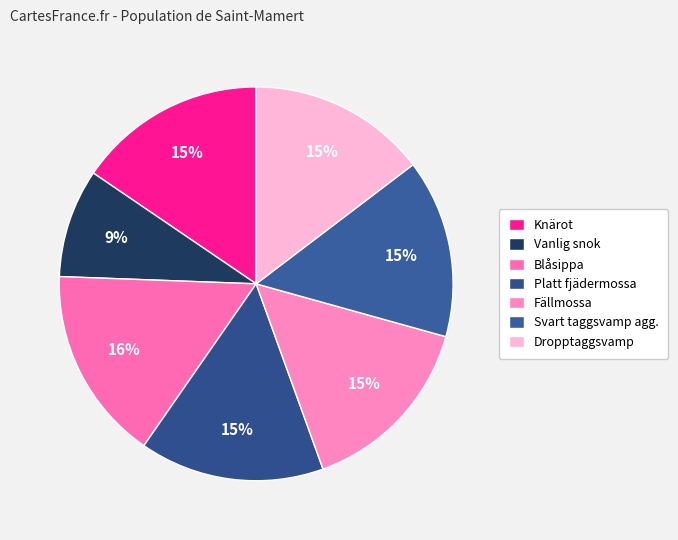

To the nearest percent, what is the average slice percentage?

14%